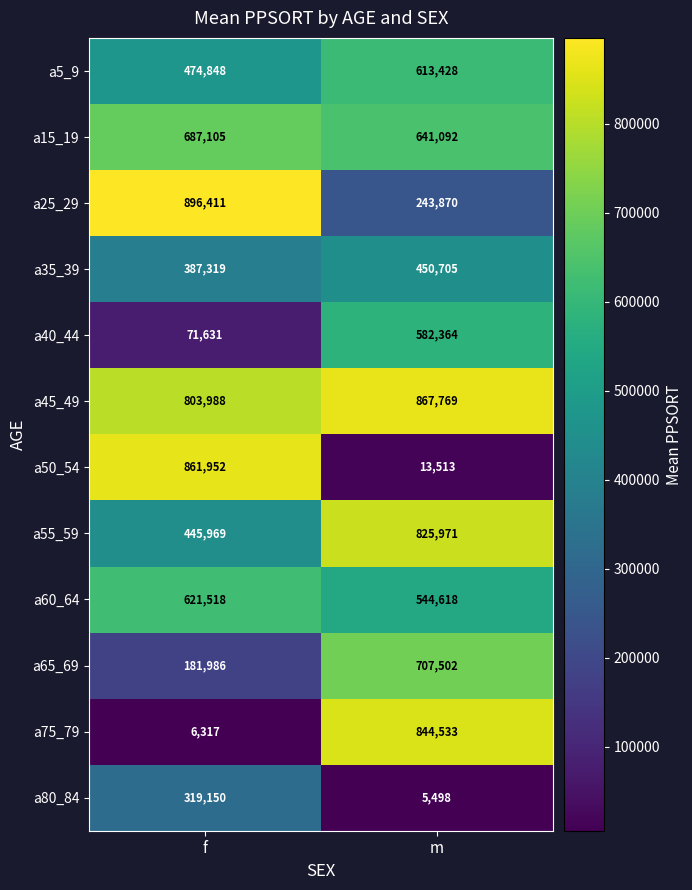

Rank the series at m from highest to lowest value.

a45_49, a75_79, a55_59, a65_69, a15_19, a5_9, a40_44, a60_64, a35_39, a25_29, a50_54, a80_84